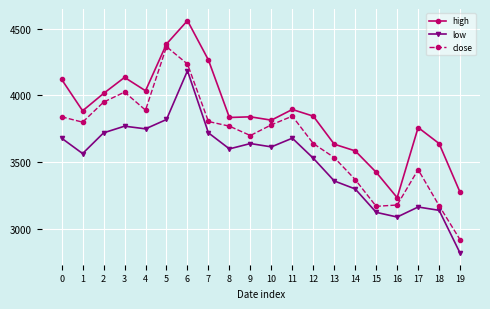

The value of high at 14 is 3585. True or false?

True